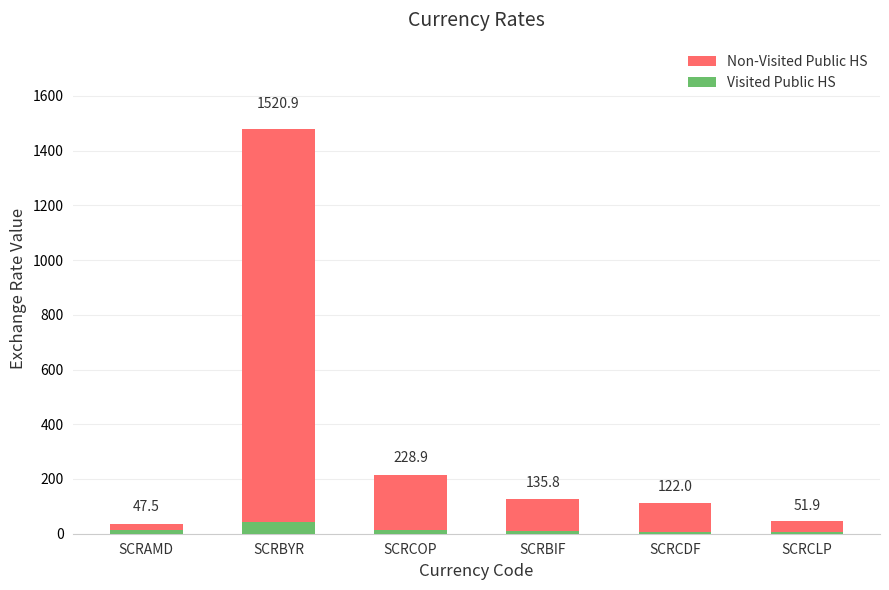

What is the label of the 3rd bar from the right?

SCRBIF